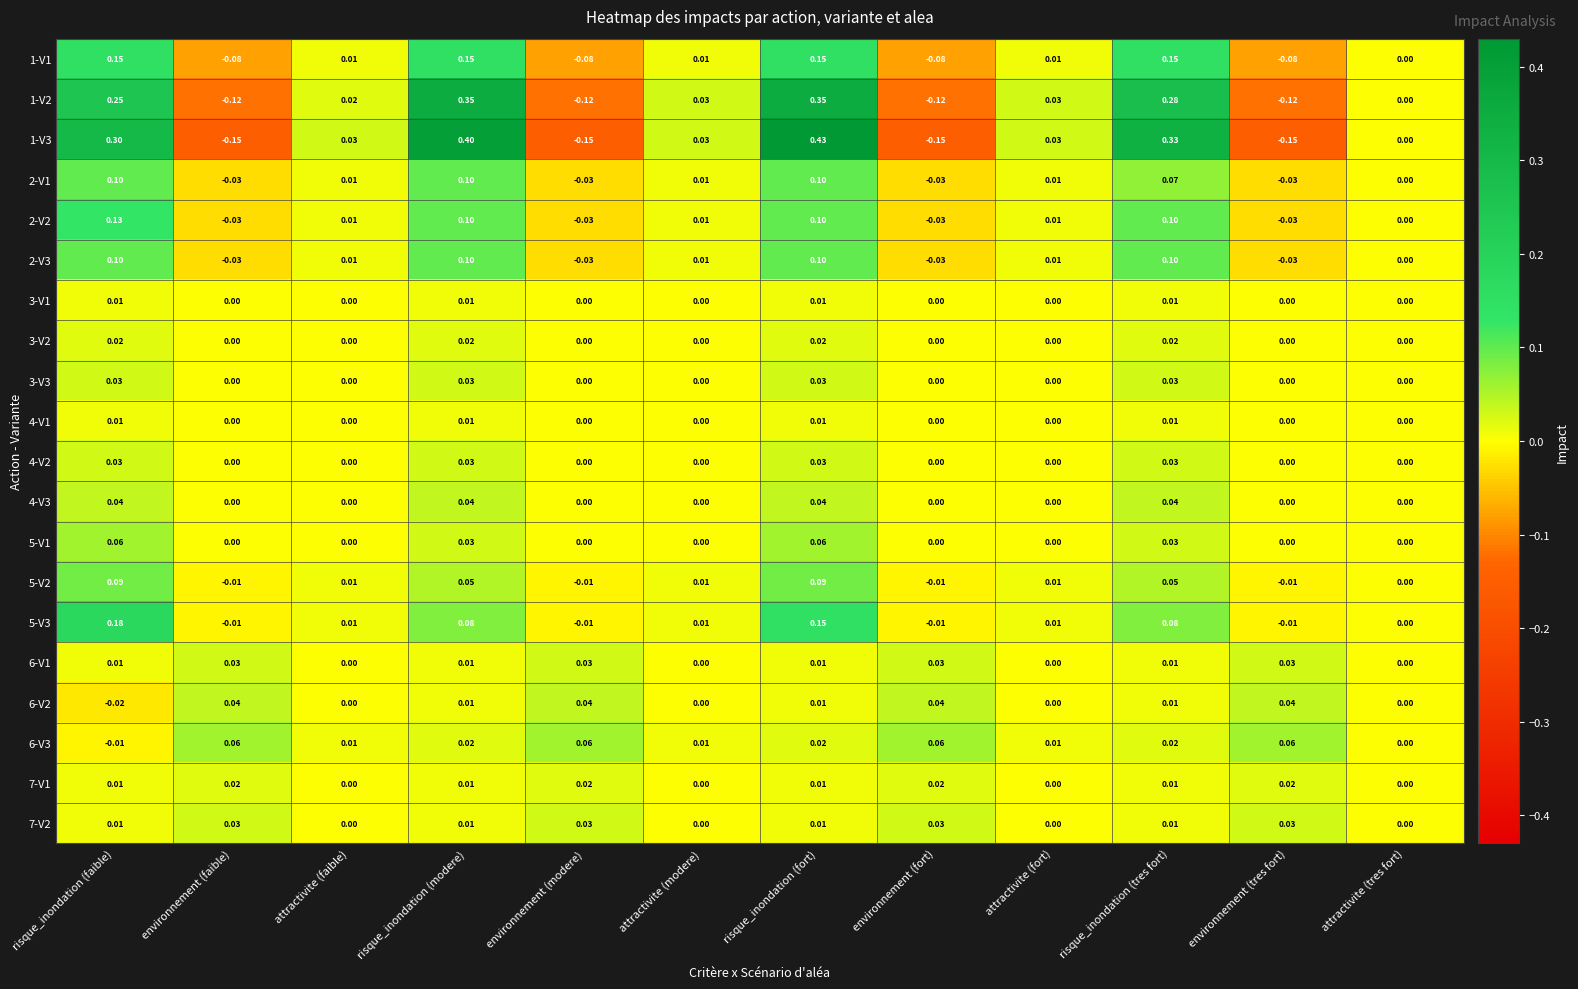

At which label does 1-V2 first exceed 0?

risque_inondation (faible)